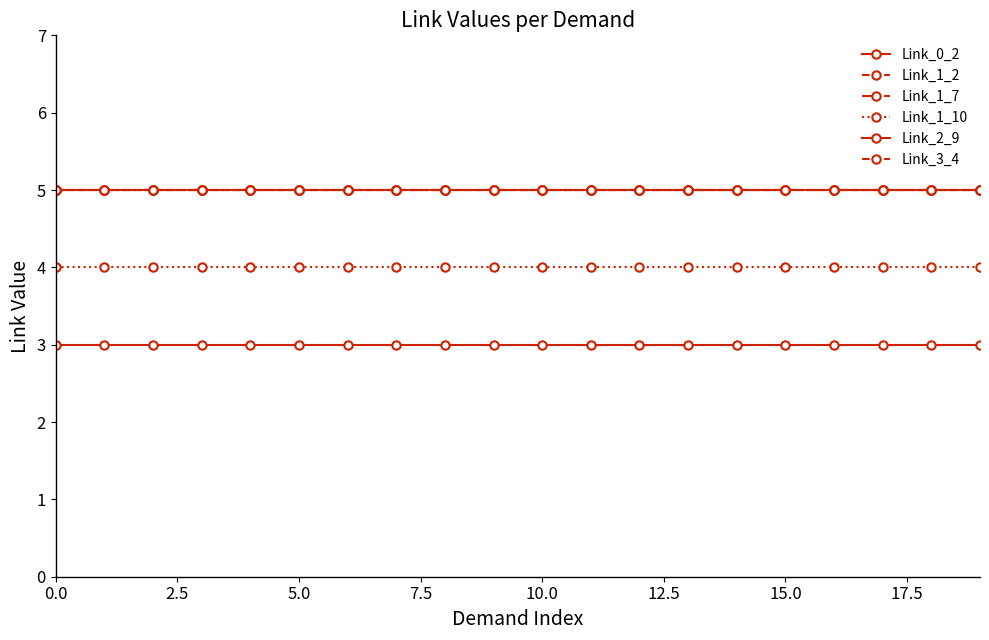

True or false: Link_3_4 and Link_1_7 cross at least once.

False